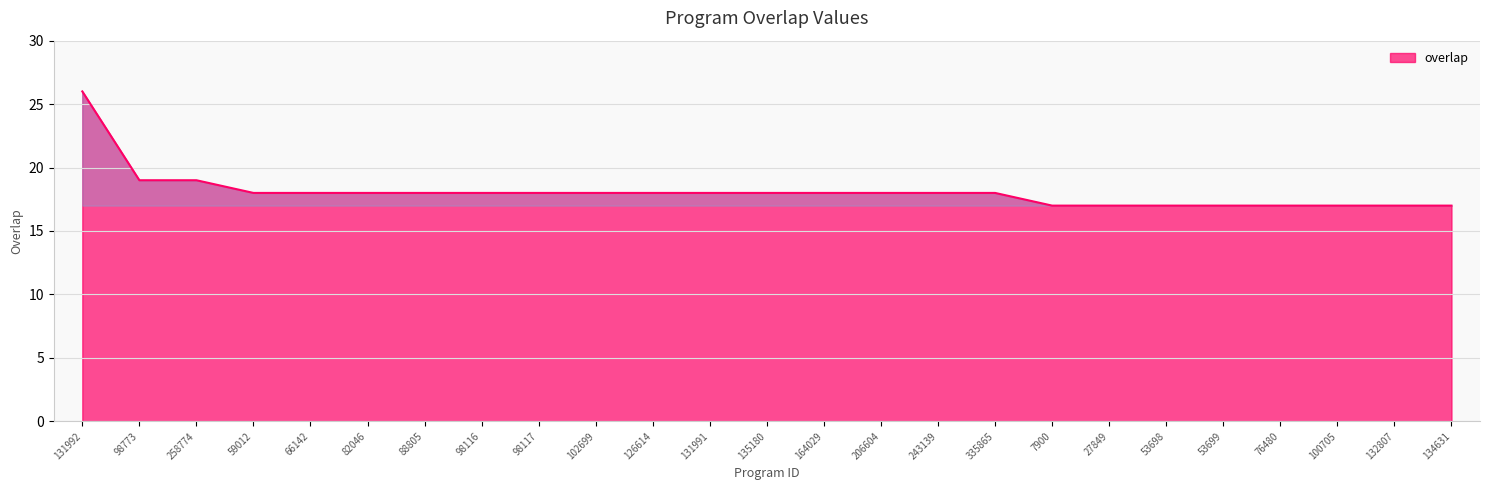

True or false: the data shows 18 at 335865.

True